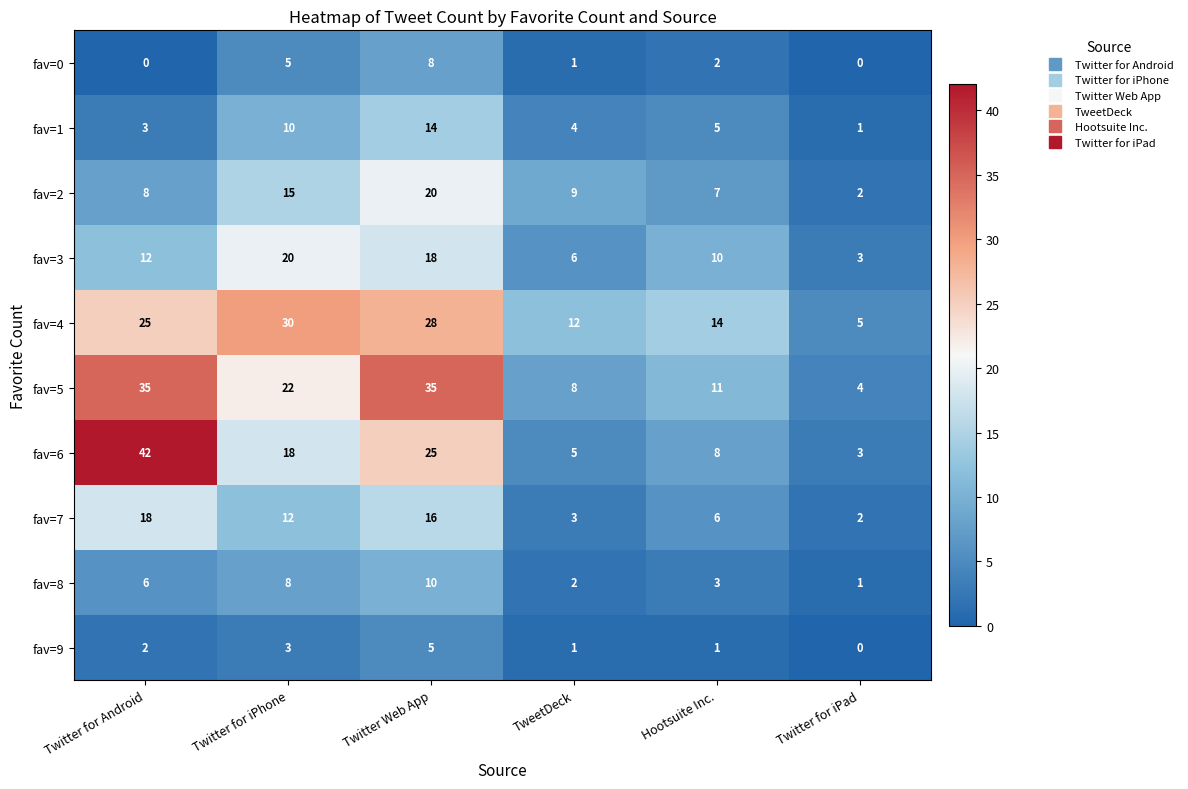

What is the difference between the second highest and minimum values in the fav=5 series?

31